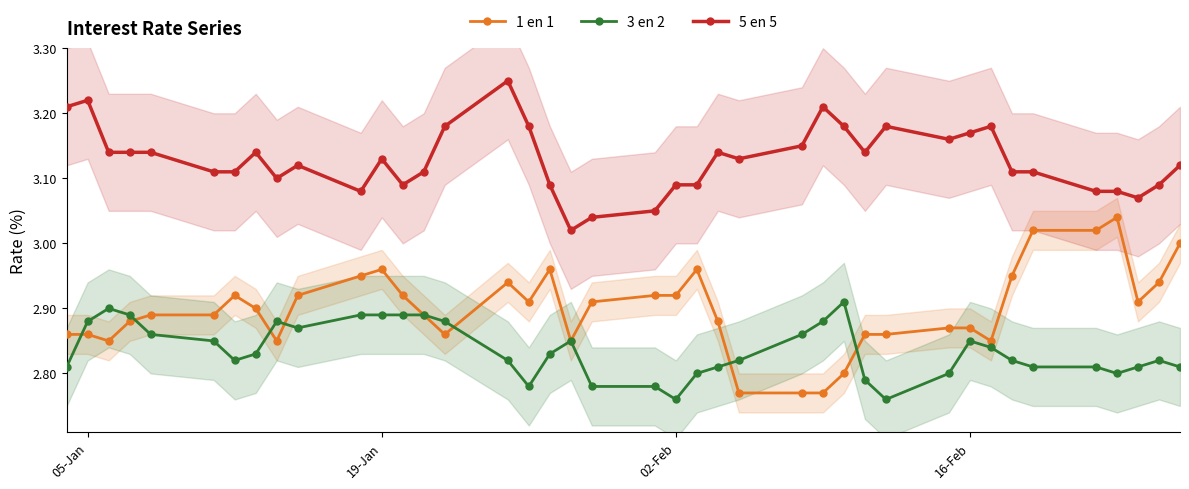

What is the average value of the 3 en 2 series?

2.8